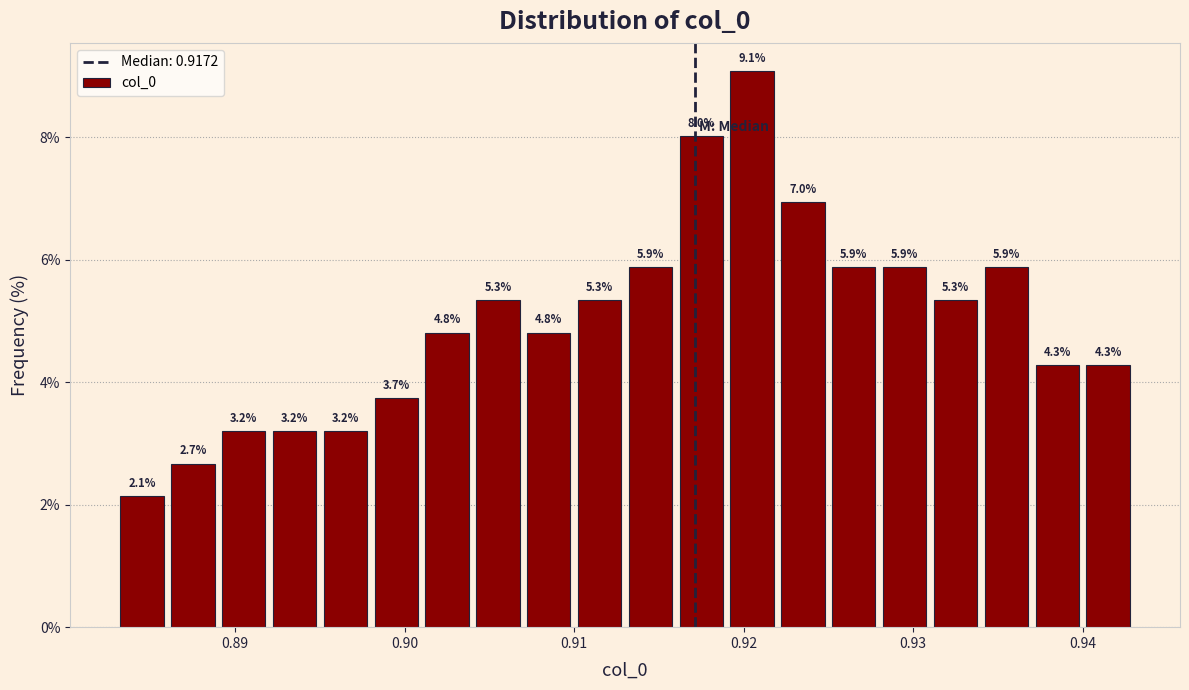

Around what value on the x-axis is the tallest bar? Give the approximate position of its centre, as read against the axis.

0.921